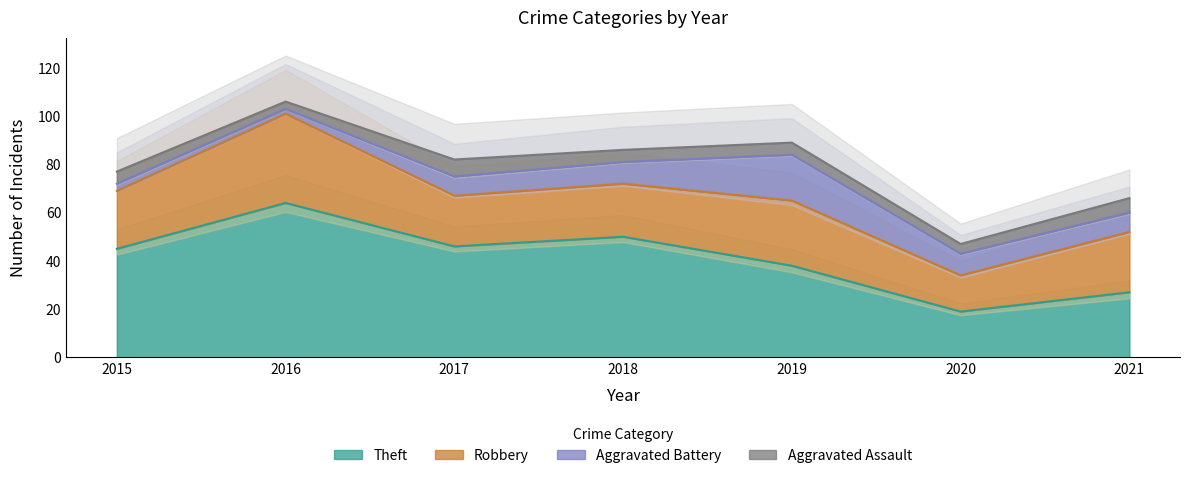

Reading right to left, extract all data points from this chart.

Theft: 2021=27	2020=19	2019=38	2018=50	2017=46	2016=64	2015=45
Robbery: 2021=25	2020=15	2019=27	2018=22	2017=21	2016=37	2015=24
Aggravated Battery: 2021=8	2020=9	2019=19	2018=9	2017=8	2016=2	2015=3
Aggravated Assault: 2021=6	2020=4	2019=5	2018=5	2017=7	2016=3	2015=5